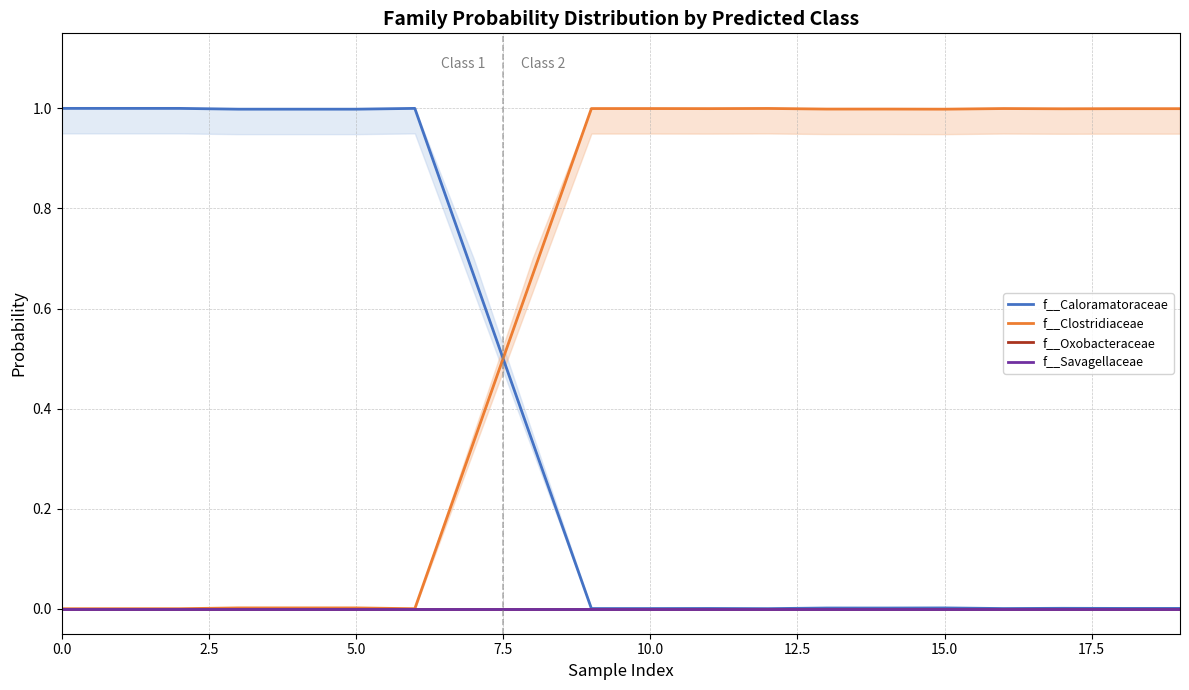

What is the greatest value displayed?

1.0